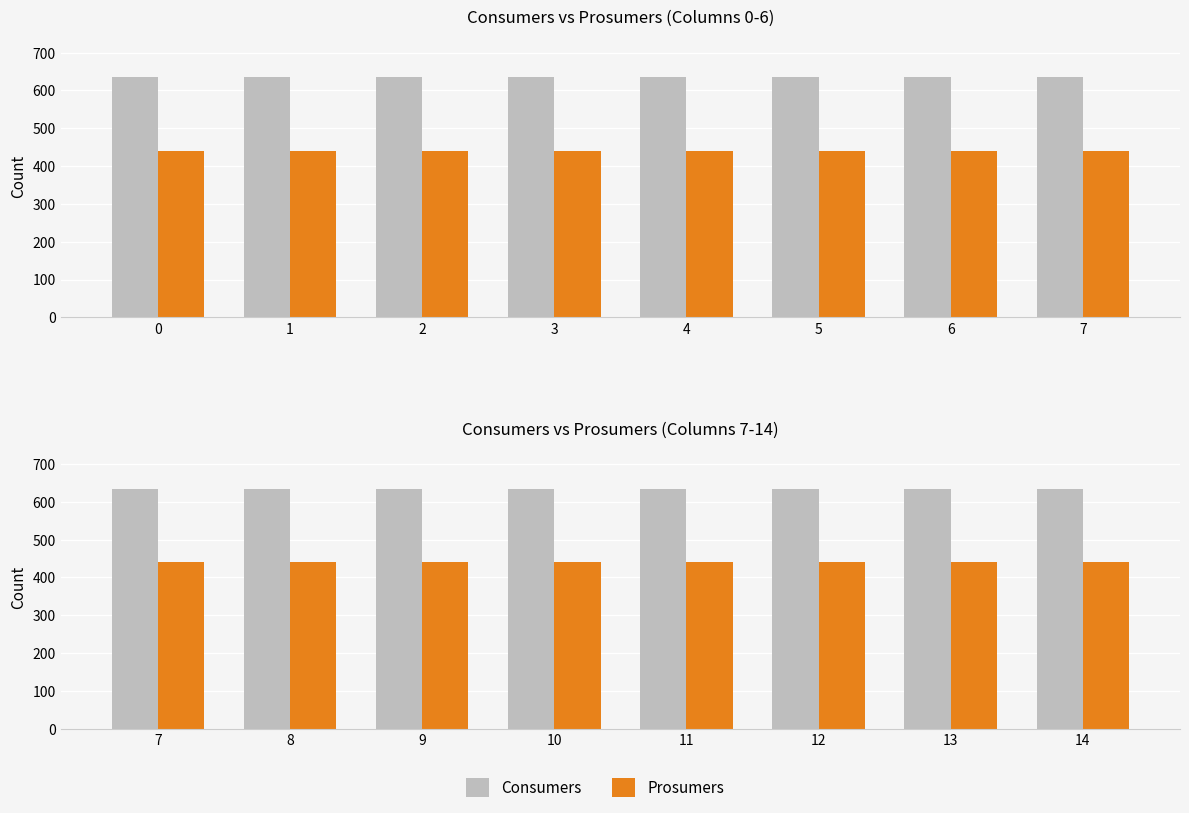

What is the sum of the Consumers values at 9 and 14?

1270